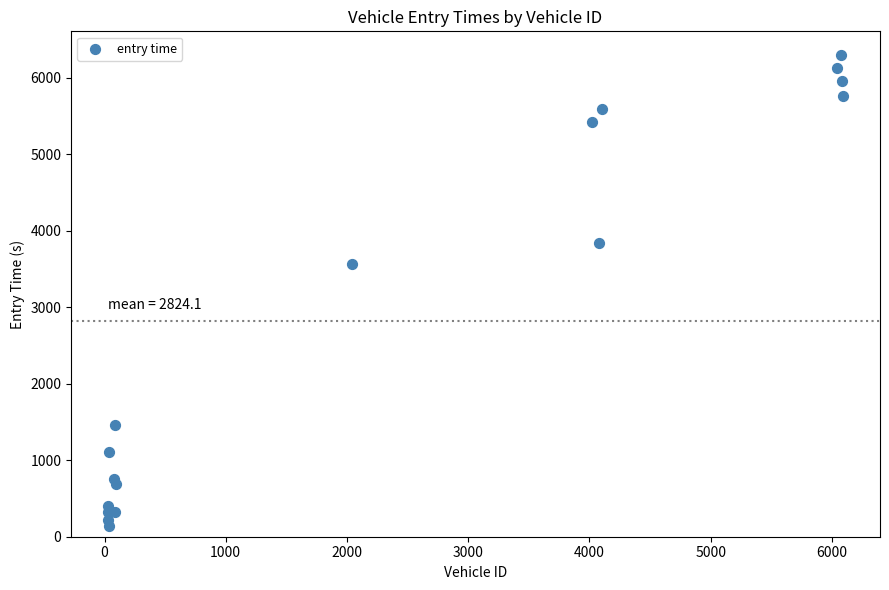

What Y value in the scatter plot is closest to 3219?

3570.1